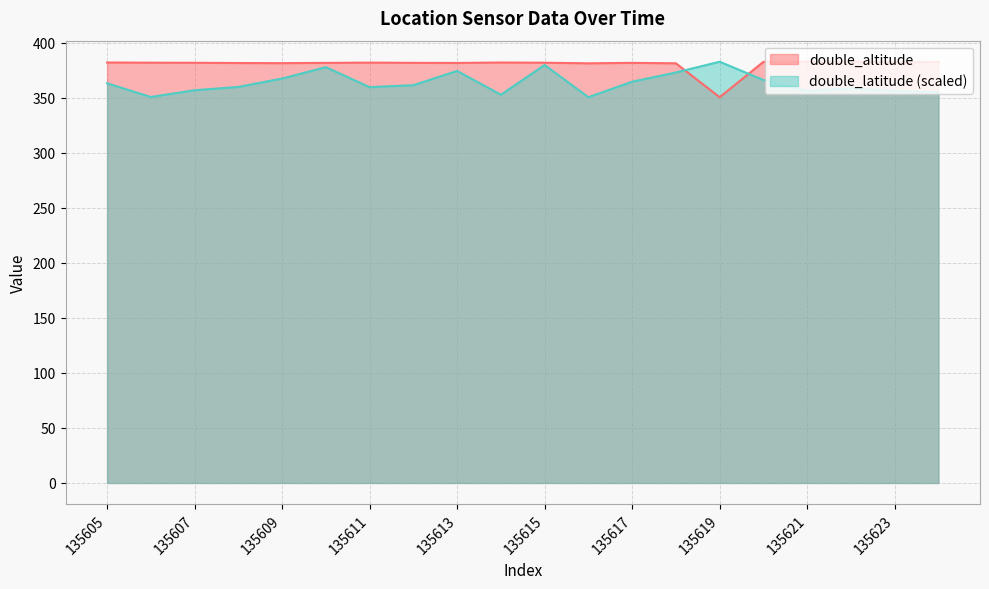

True or false: double_latitude has more than 2 points higher than both neighbors.

True